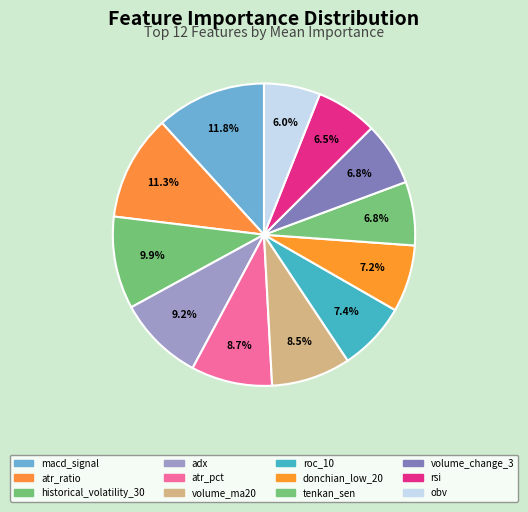

Is it true that macd_signal is 18% of the pie?

False